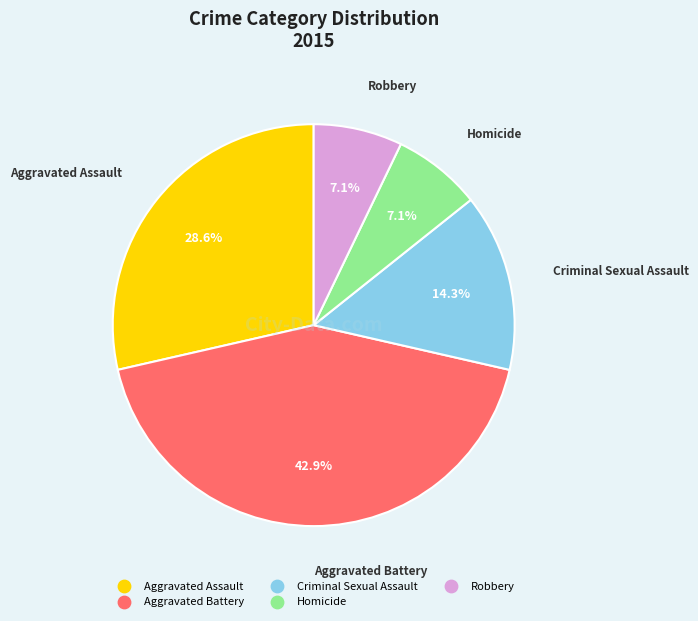

Between Aggravated Battery and Criminal Sexual Assault, which is larger?

Aggravated Battery